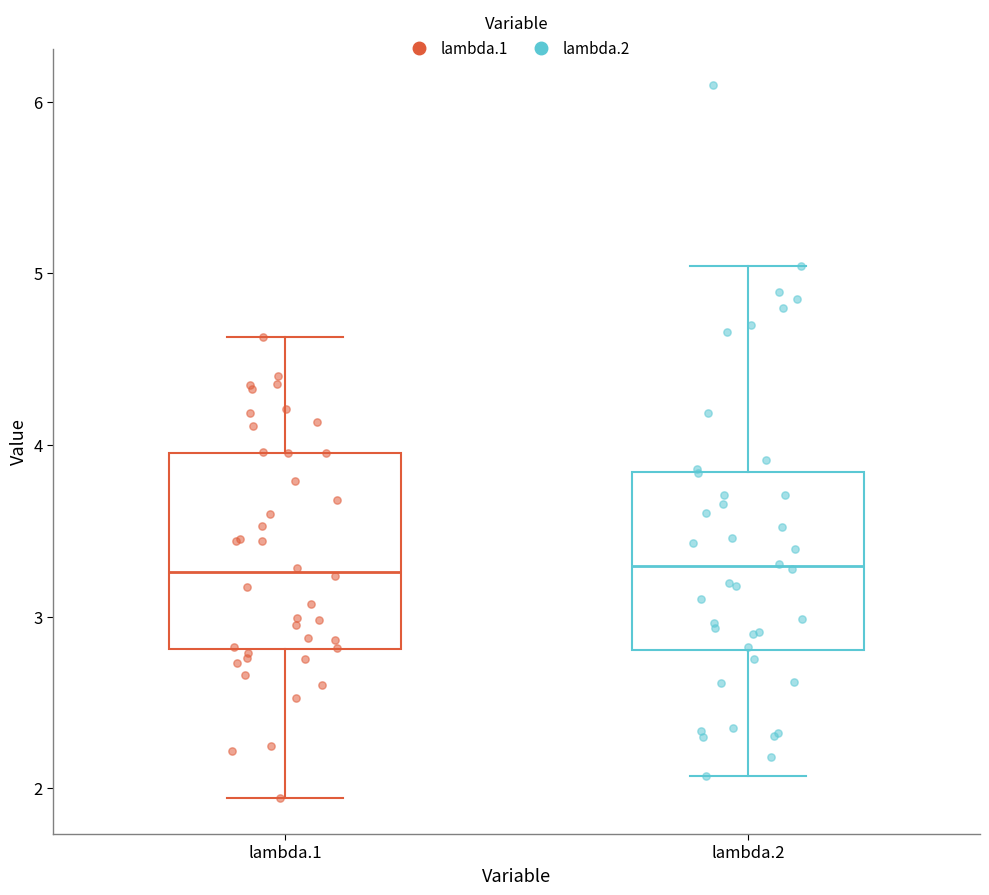

Where does the upper whisker of the box for lambda.2 end on the y-axis? The values are not printed on the chart, so give them approximately, as read against the axis.

5.0